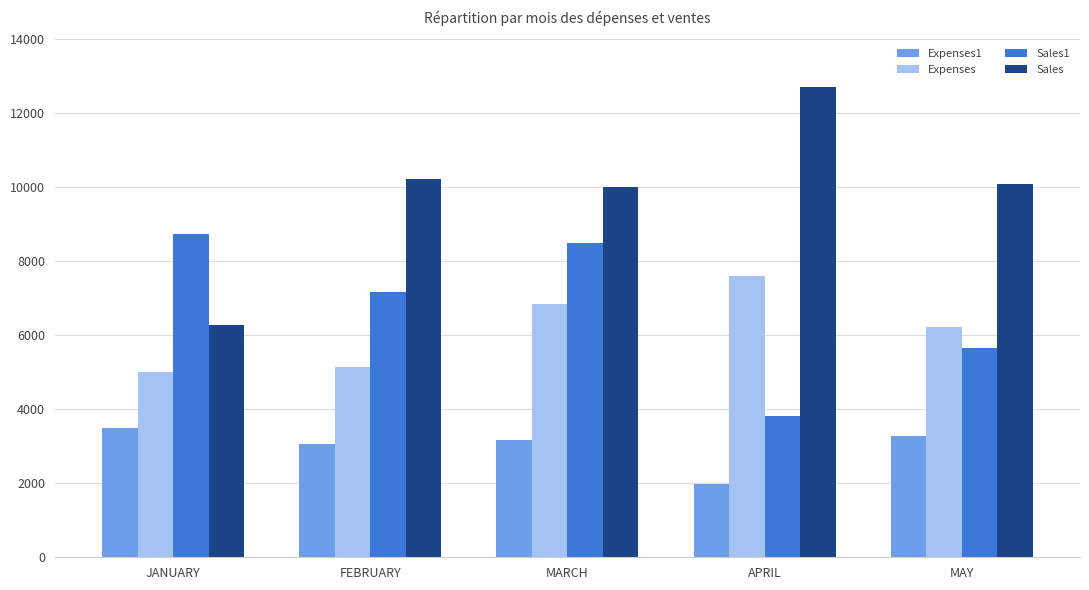

What is the difference between the maximum and second lowest values in the Sales series?

2719.0